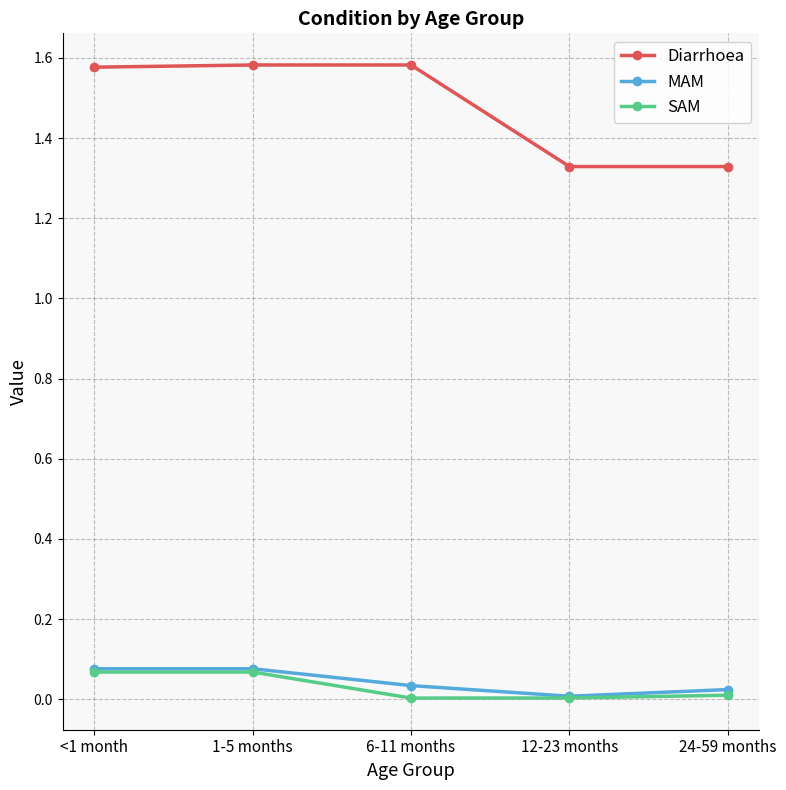

What are all the series names shown in the legend?

Diarrhoea, MAM, SAM